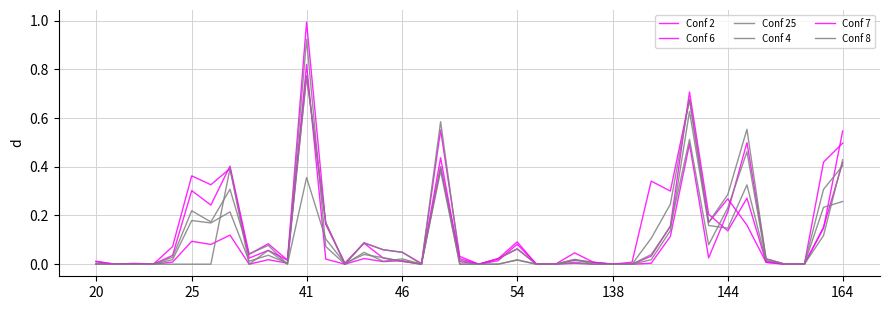

Is this an area chart (filled region under the line)?

No